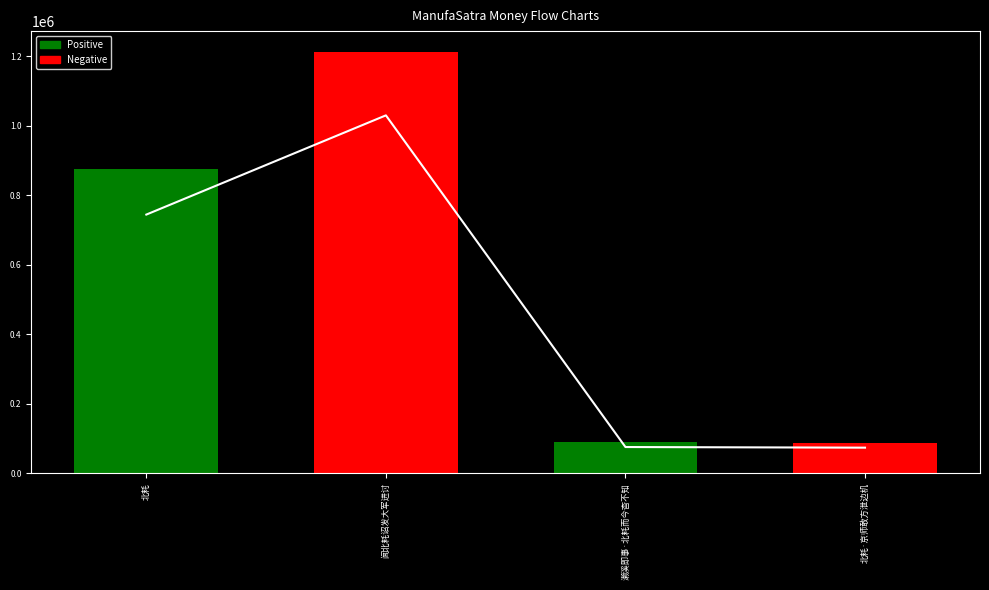

List the labels in order of value, smallest first.

北耗·京师敢方泄边机, 濑溪即事·北耗而今杳不知, 北耗, 闻北耗诏发大军进讨